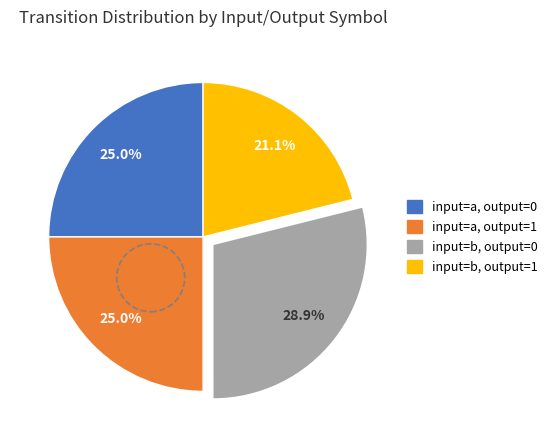

Between input=b, output=1 and input=b, output=0, which is larger?

input=b, output=0